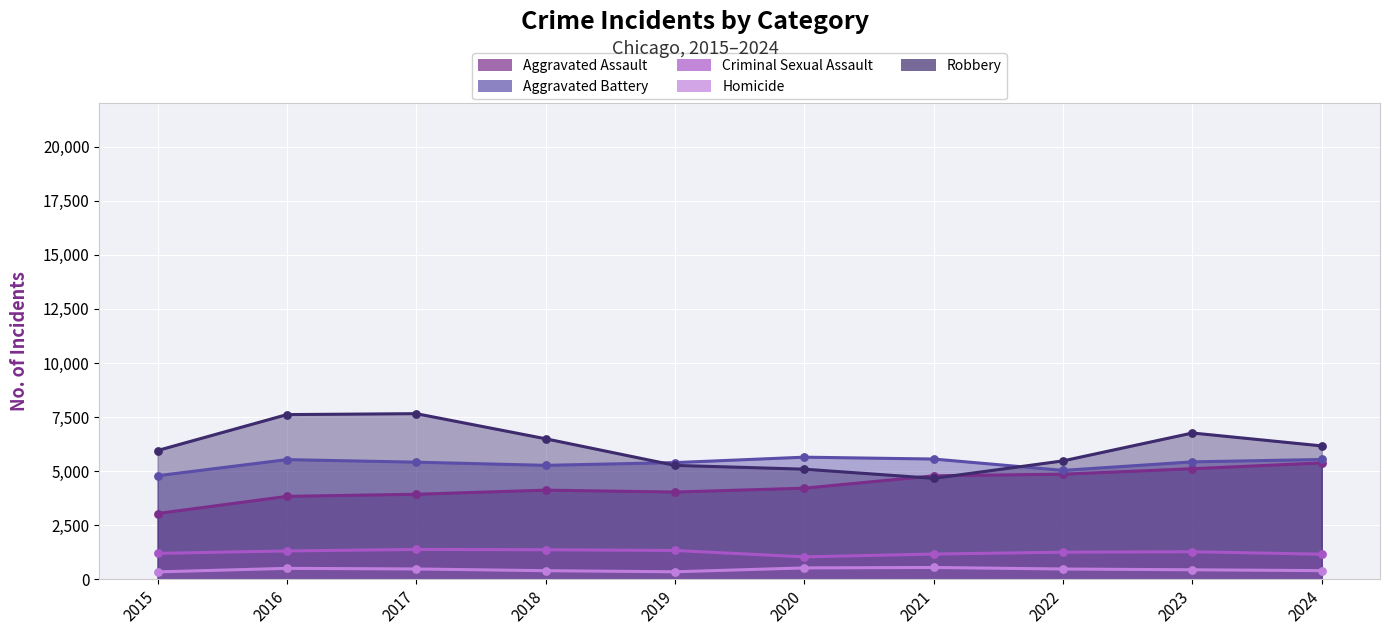

Which series has the largest total across all categories?

Robbery